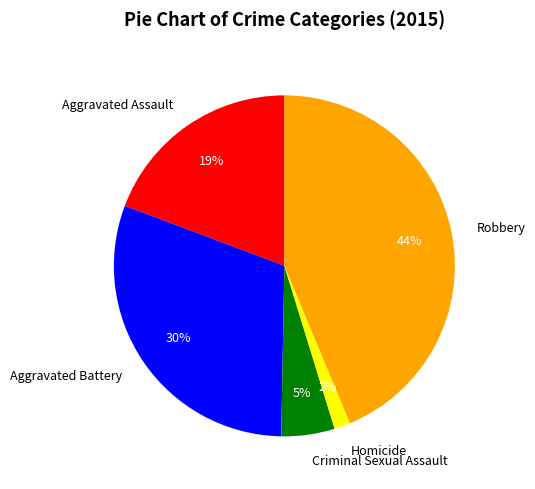

The Criminal Sexual Assault slice represents 1% of the pie. True or false?

False